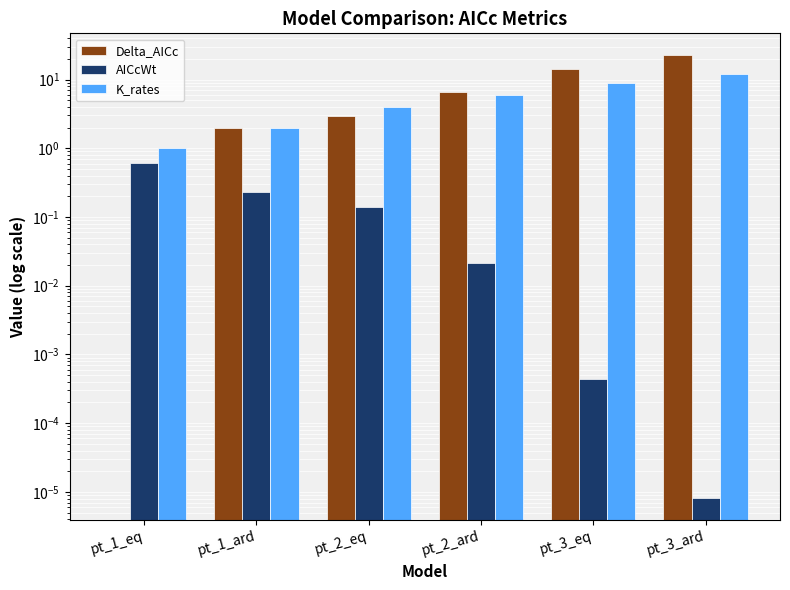

Between pt_1_eq and pt_2_ard, which series saw the biggest shift?

Delta_AICc